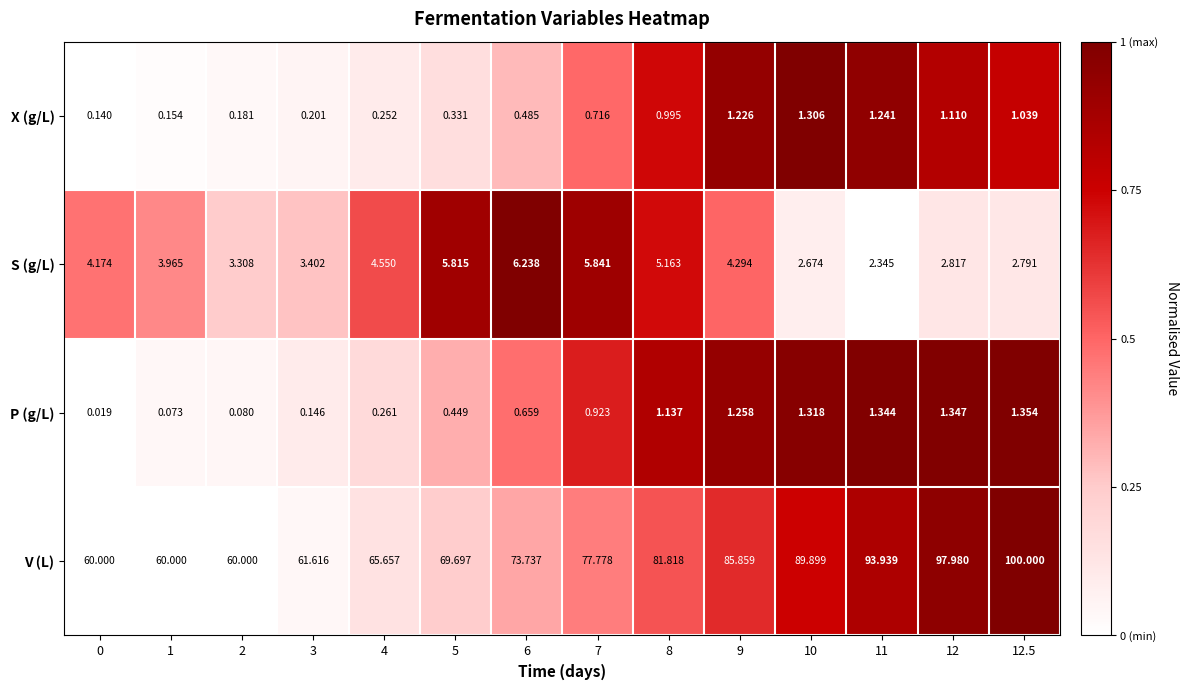

Between 5 and 12, which series saw the biggest shift?

V (L)